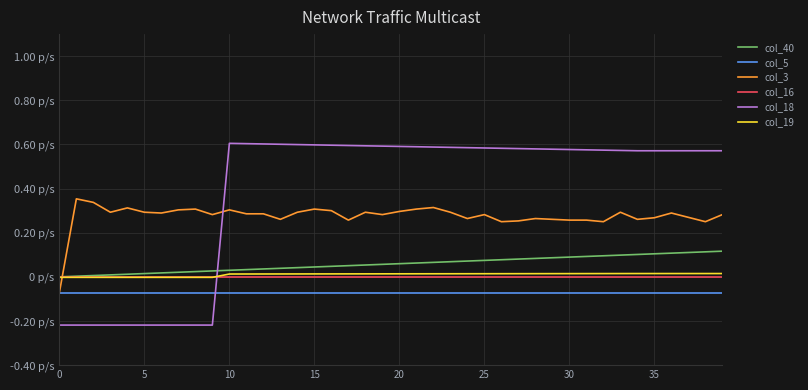

What is the label of the 25th point from the left?

24